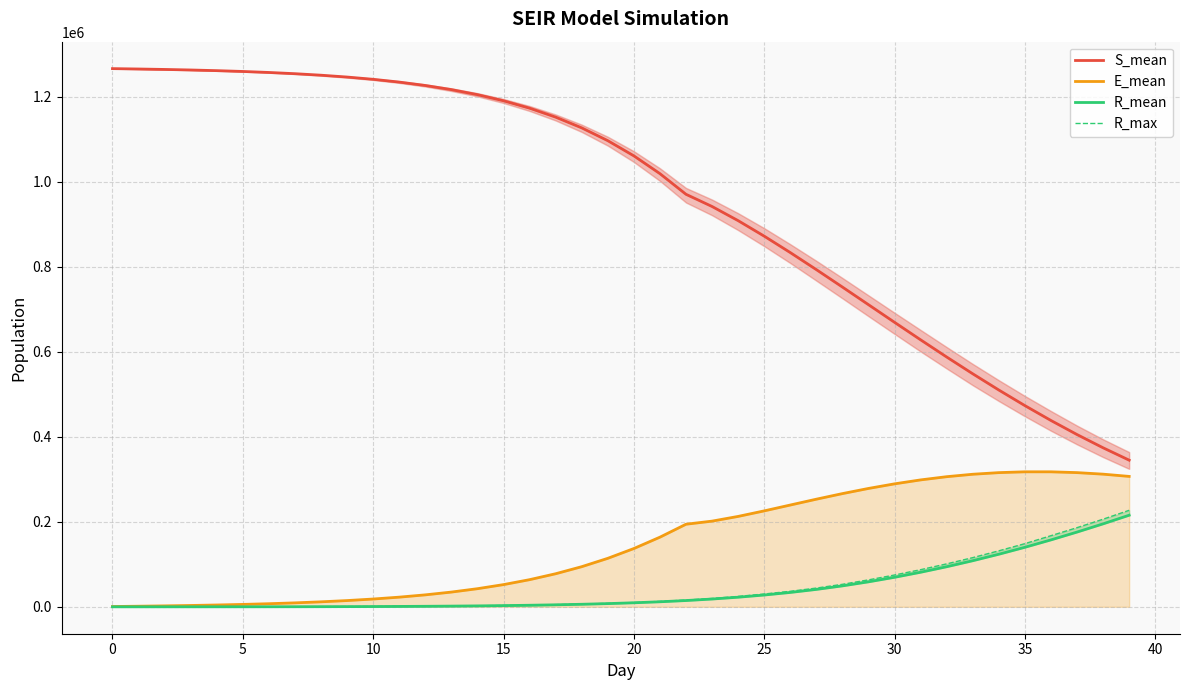

Reading left to right, what are all the values shown in this chart?

S_mean: 1265973.8	1265096.0	1264048.3	1262776.8	1261215.3	1259298.6	1256944.5	1254053.8	1250507.4	1246166.2	1240843.6	1234323.8	1226350.8	1216624.2	1204774.3	1190371.3	1172930.9	1151879.2	1126617.5	1096486.8	1060791.1	1018920.2	970349.9	941653.5	908356.3	871916.0	833284.3	793173.8	752149.2	710675.7	669186.3	628043.7	587594.4	548134.9	509956.9	473277.5	438298.7	405191.4	374053.8	344956.7
E_mean: 695.8	1410.9	2217.4	3158.7	4287.2	5645.6	7293.1	9294.5	11733.1	14697.2	18316.9	22735.9	28123.7	34665.3	42612.6	52239.7	63845.0	77790.7	94400.7	114055.7	137111.8	163811.0	194260.7	201556.8	212643.3	225653.7	239418.5	253156.2	266291.0	278434.4	289254.9	298526.2	306084.0	311827.8	315646.3	317552.9	317544.8	315669.8	312034.3	306746.7
R_mean: 0.0	2.0	7.8	19.0	37.5	67.3	116.3	191.3	298.5	446.3	643.3	900.0	1231.1	1650.1	2180.7	2844.1	3673.8	4702.1	5975.0	7545.5	9477.6	11846.4	14750.4	18291.5	22595.7	27736.9	33816.3	40945.7	49252.4	58754.4	69446.1	81302.0	94304.5	108444.8	123700.1	140036.0	157443.2	175839.8	195191.9	215456.9
R_max: 0.0	7.0	17.0	36.0	63.0	101.0	164.0	248.0	388.0	524.0	749.0	1039.0	1384.0	1829.0	2387.0	3084.0	3998.0	5073.0	6512.0	8041.0	10099.0	12711.0	15816.0	19683.0	24441.0	30137.0	36480.0	44060.0	52900.0	63361.0	74802.0	87312.0	101003.0	115683.0	131682.0	148570.0	167285.0	186178.0	206112.0	227003.0